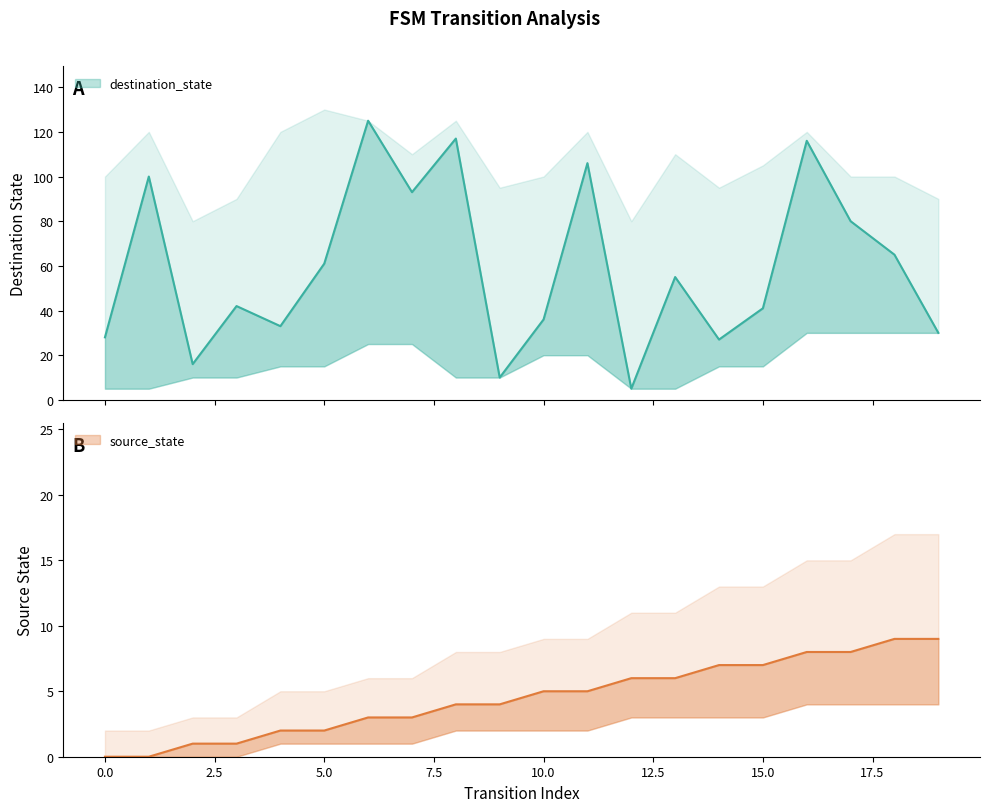

What is the maximum value for destination_state?

125